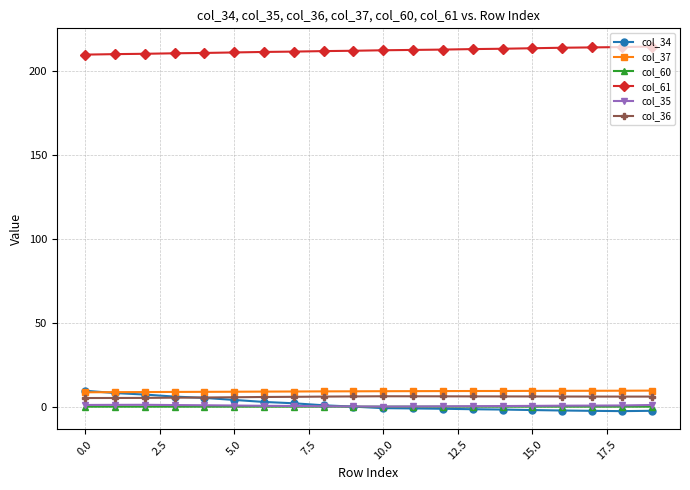

True or false: col_36 and col_60 intersect in this chart.

False